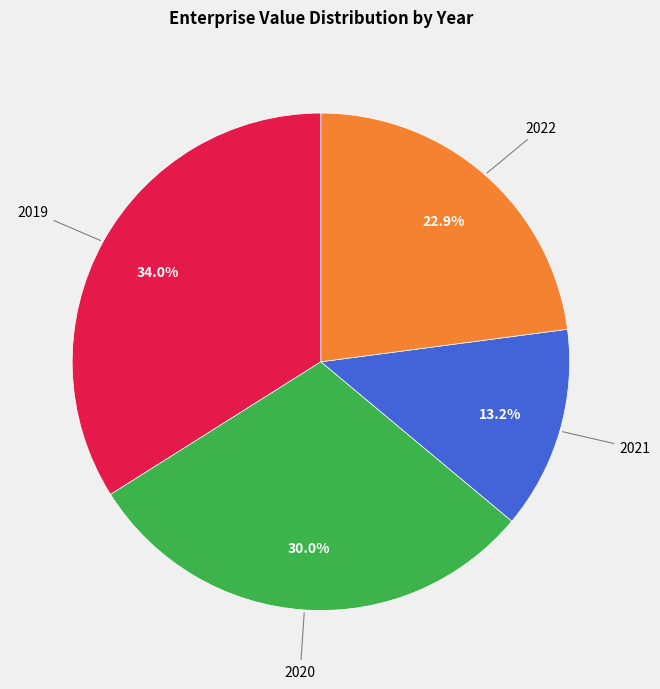

Is there any slice that represents more than half of the pie?

No